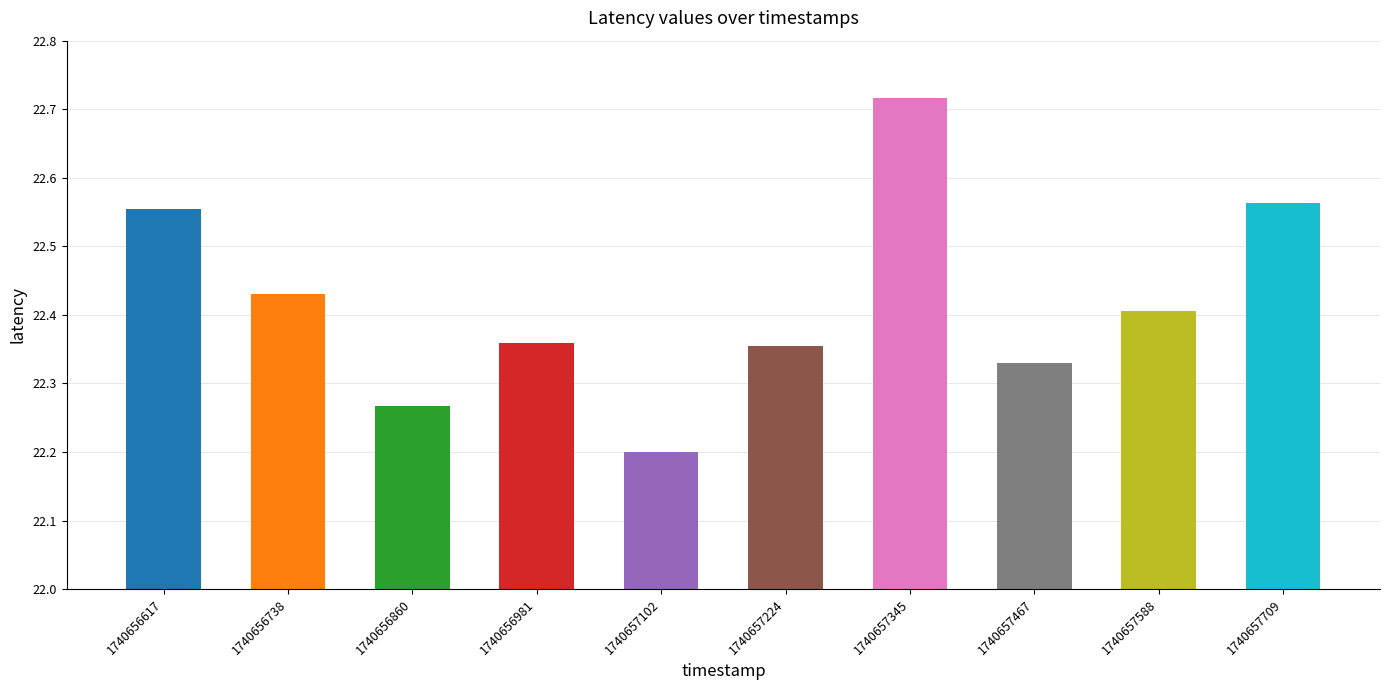

What is the difference between the maximum and minimum values?

0.5